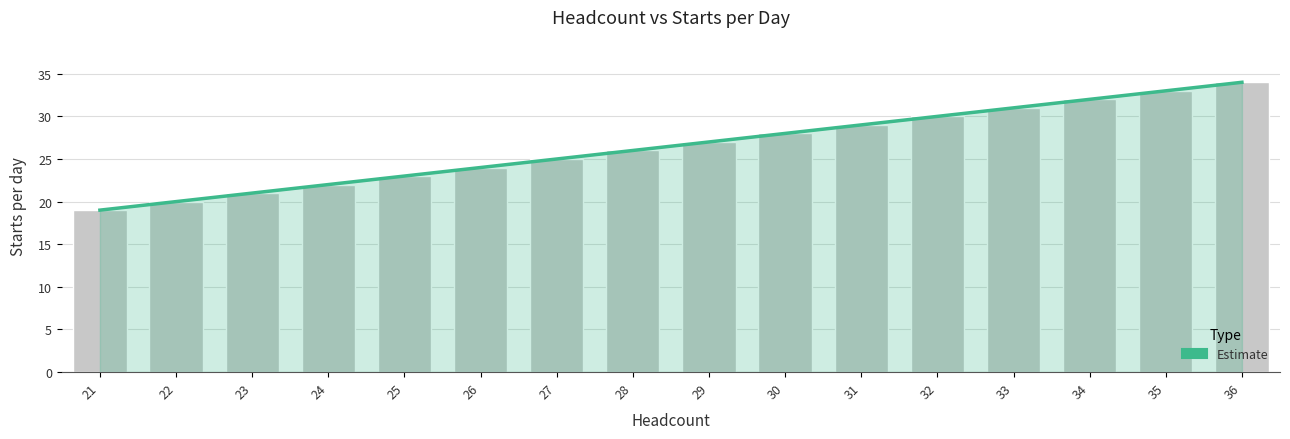

What is the value of the 16th bar from the left?

34